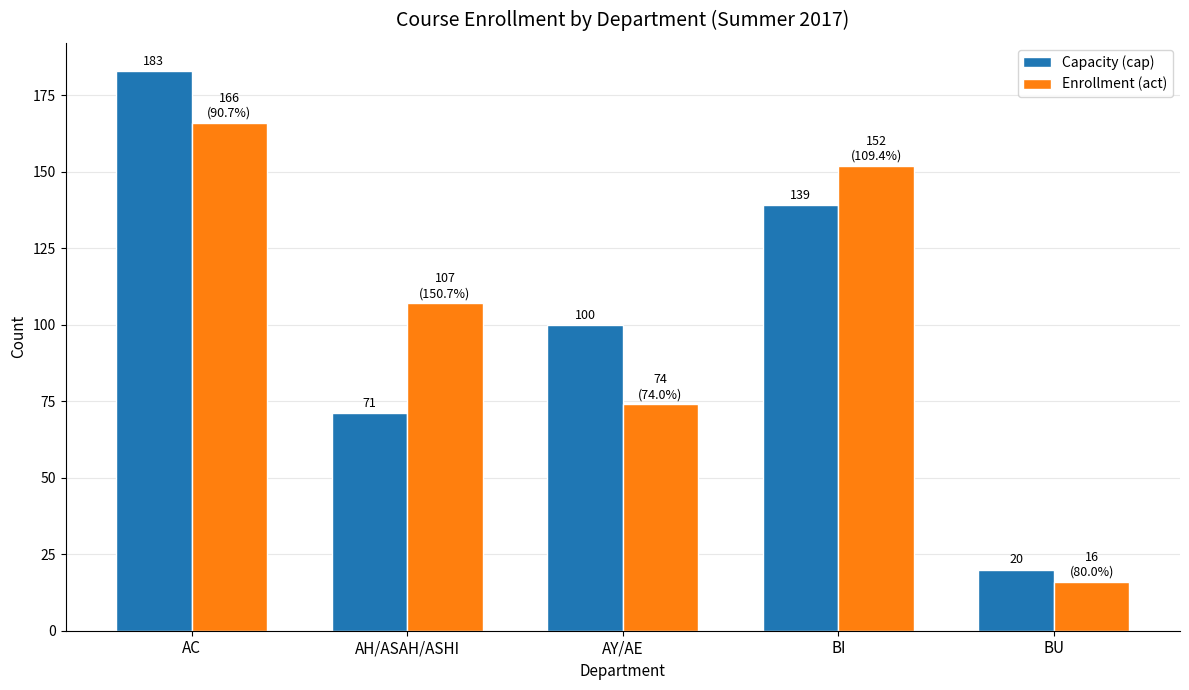

Reading left to right, extract all data points from this chart.

Capacity (cap): 183	71	100	139	20
Enrollment (act): 166	107	74	152	16